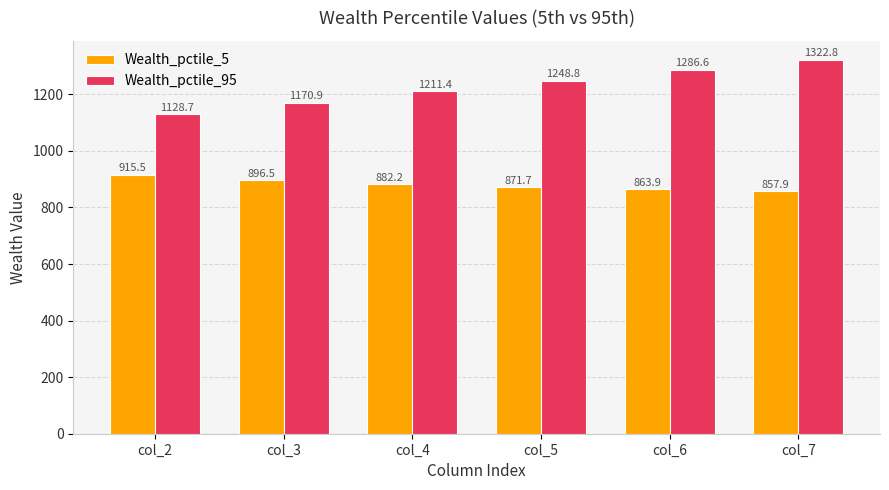

What is the greatest value displayed?

1322.8